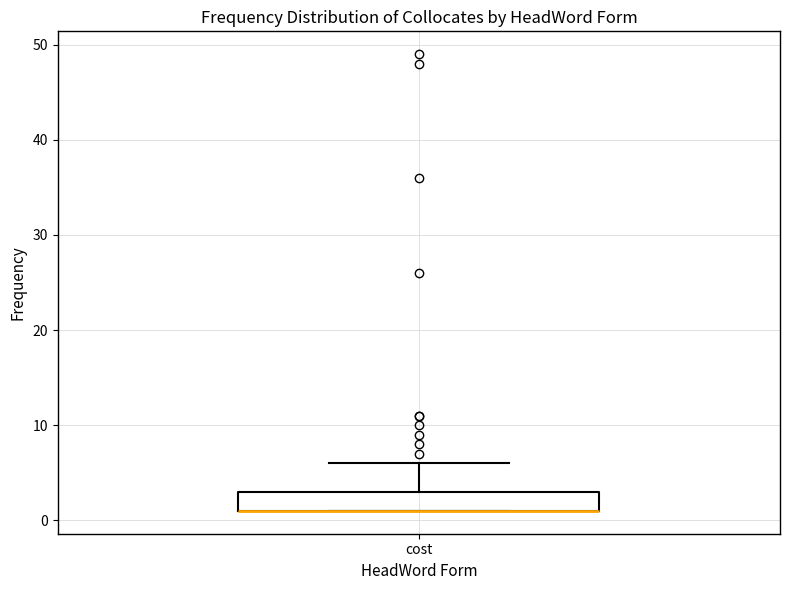

Transcribe this box plot: give where the median line is, the range the box spans, and where the two whiskers end, as read against the y-axis. The values are not printed on the chart, so give them approximately, as read against the axis.

median 1 (drawn on the box's lower edge), box 1 to 3, whiskers 1 to 6